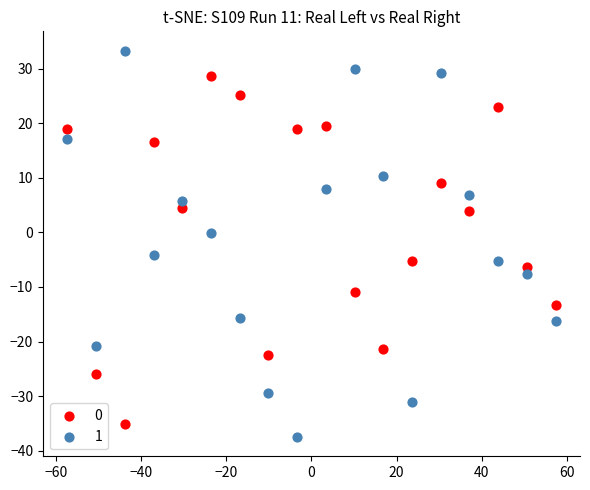

Across all data points, what is the range of Y values (max minus min)?

70.8